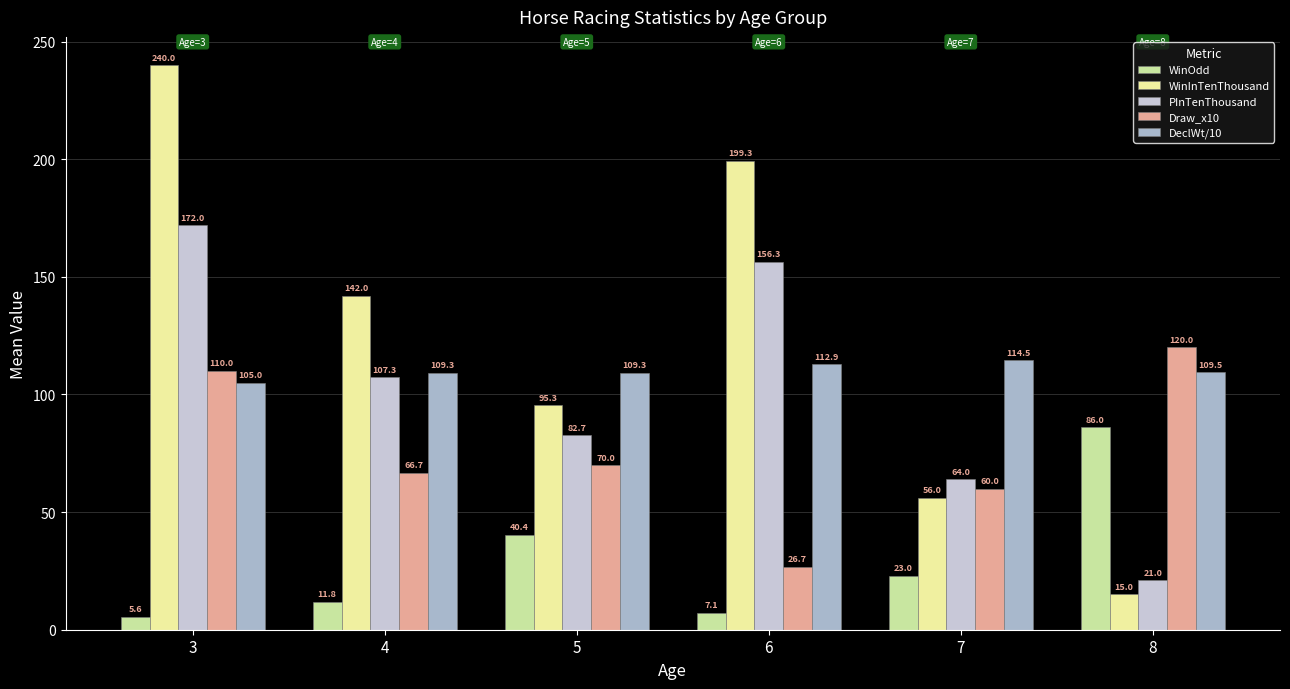

Which series has the largest range (max minus min)?

WinInTenThousand